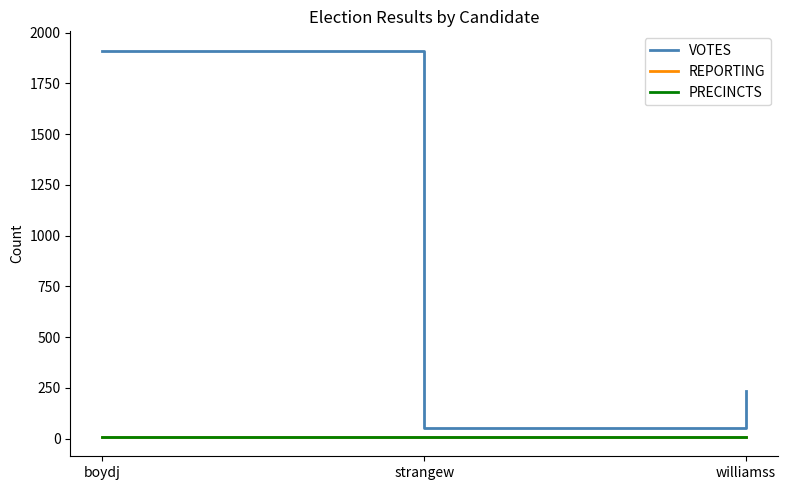

At which category is the sum across all series the highest?

boydj